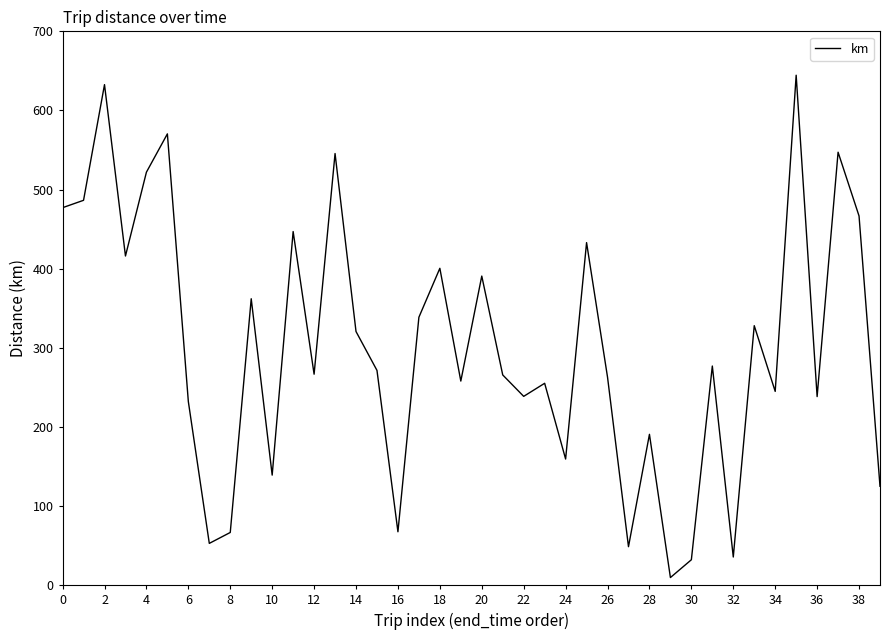

What is the maximum value shown in the chart?

644.5